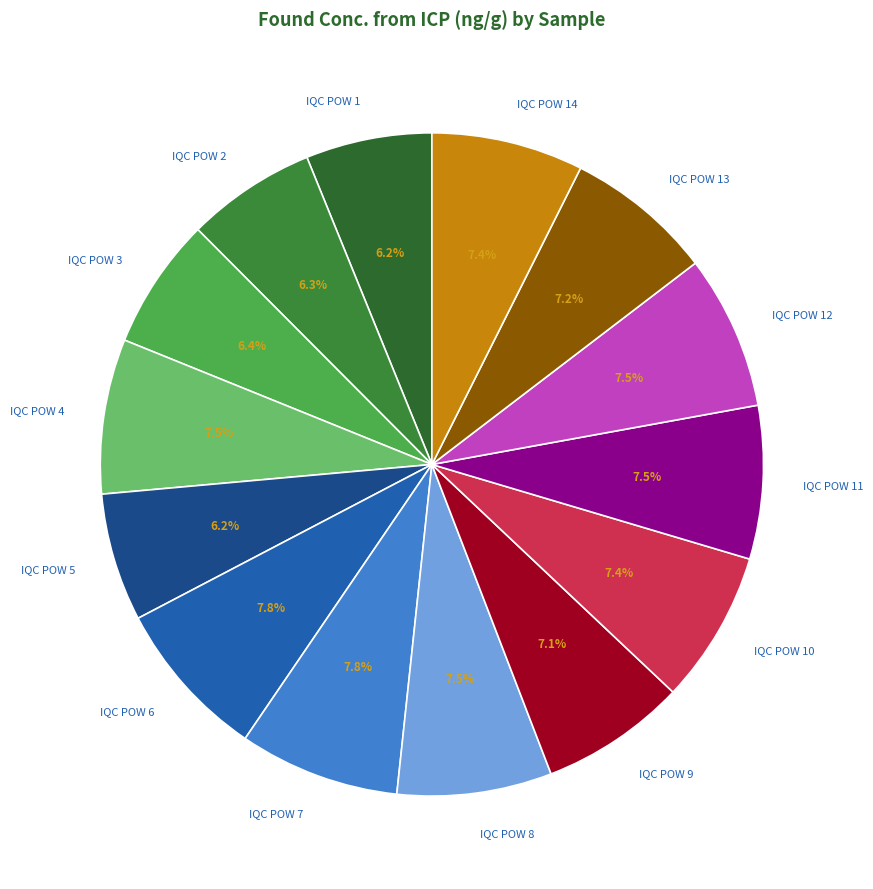

Do IQC POW 7 and IQC POW 1 together represent more than half of the pie?

No